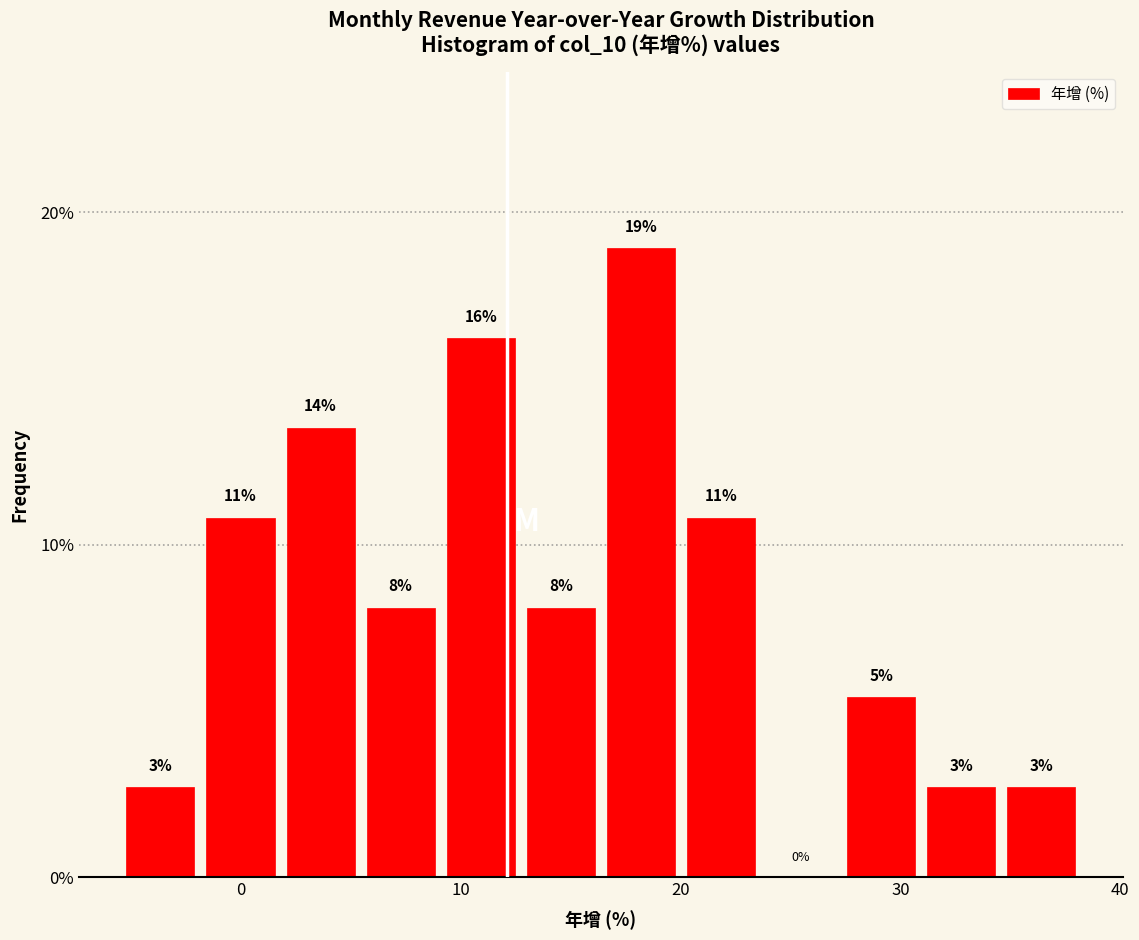

Around what value on the x-axis is the tallest bar? Give the approximate position of its centre, as read against the axis.

18